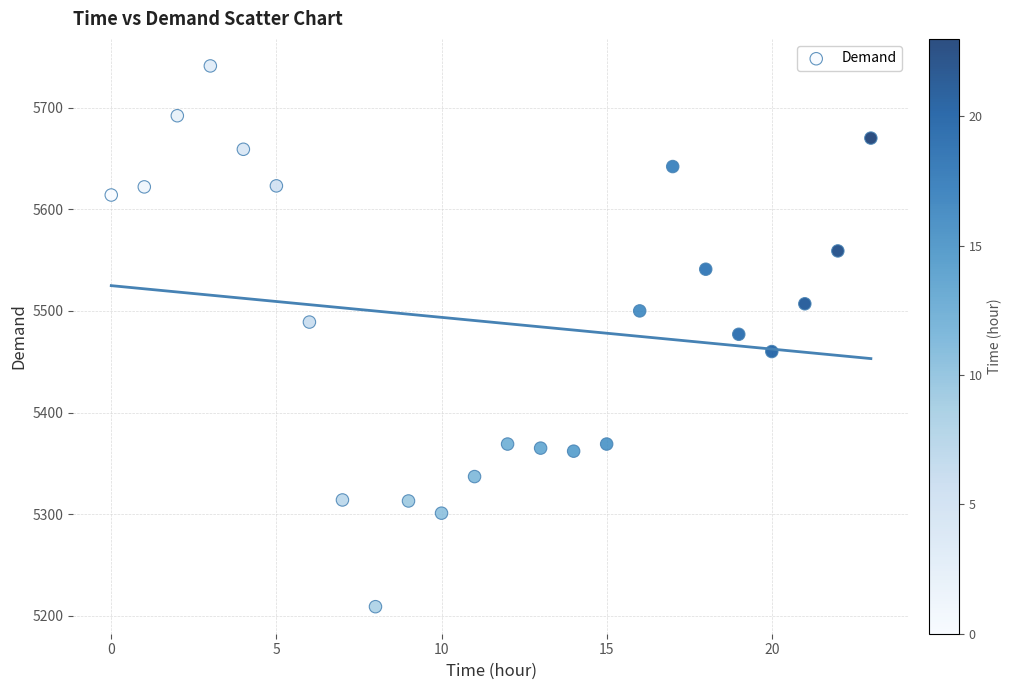

What is the range of Y values (max minus min)?

532